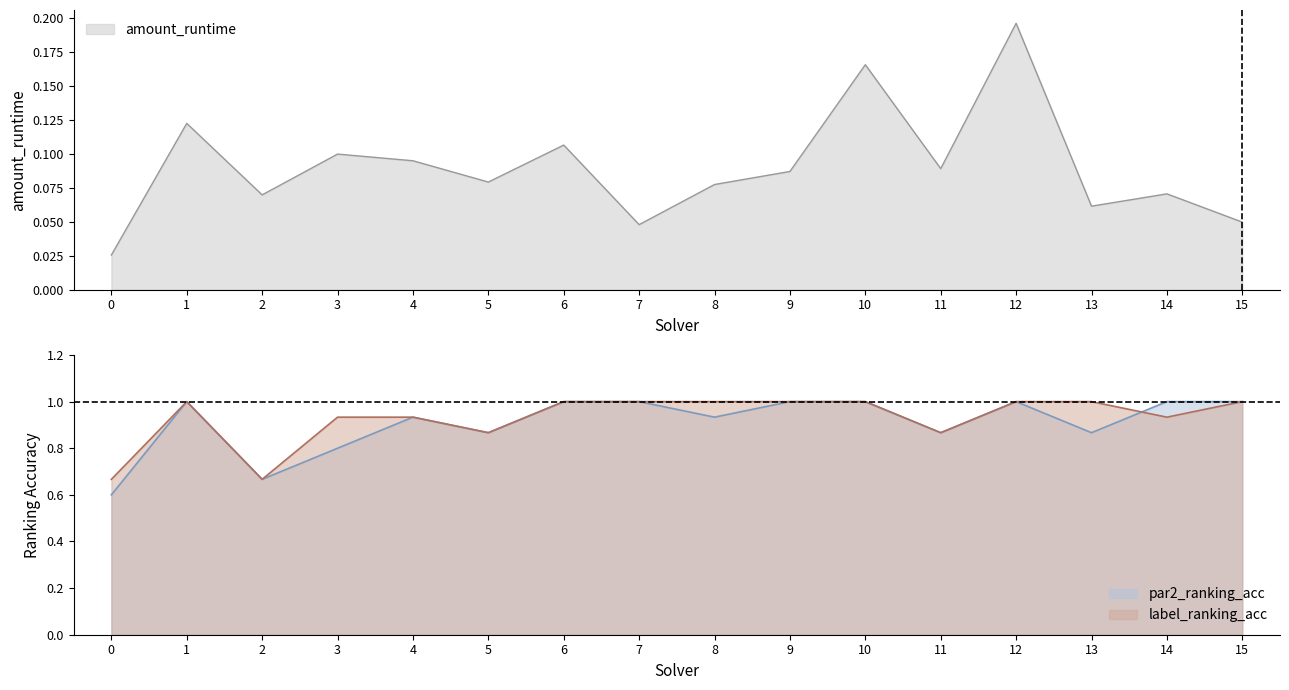

Is the value of par2_ranking_acc at 9 greater than the value of amount_runtime at 15?

Yes